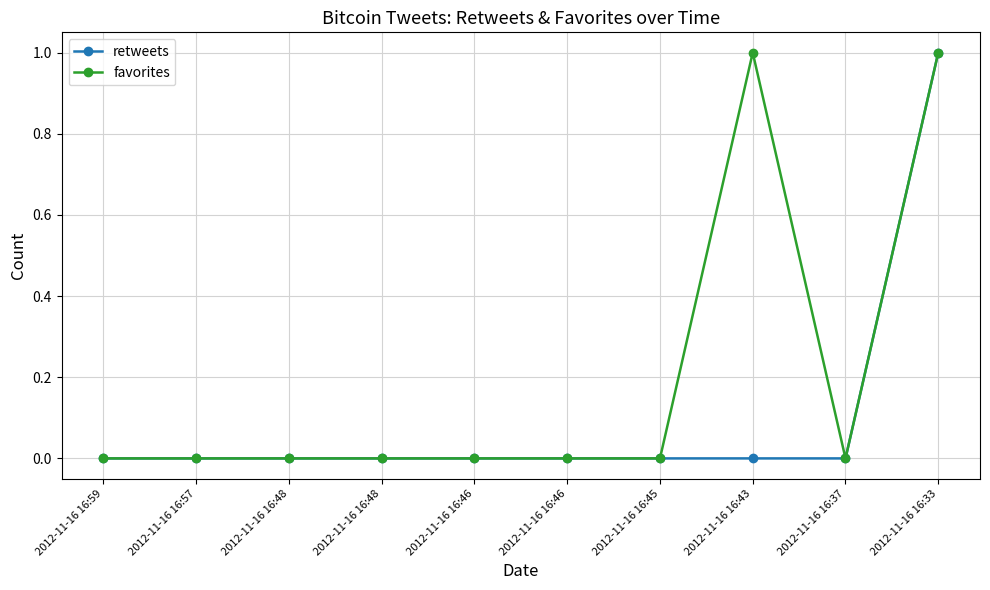

What is the difference between the second highest and second lowest values in the favorites series?

1